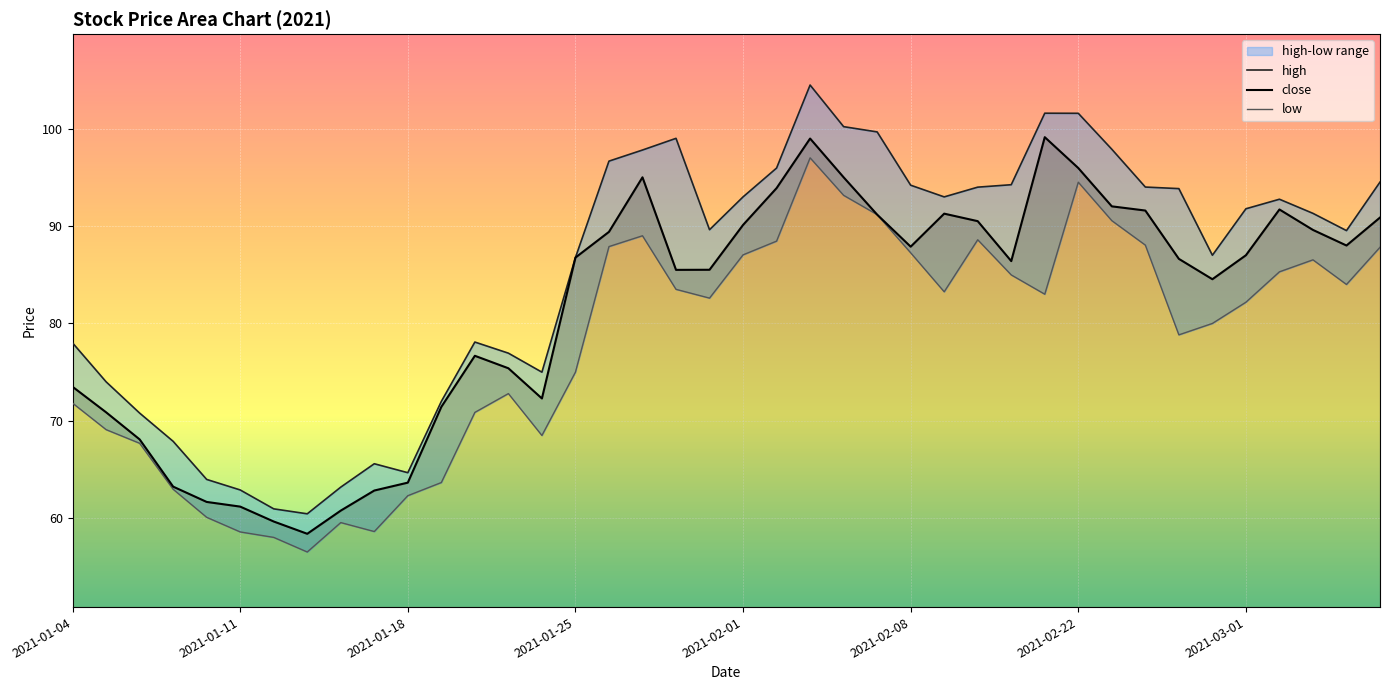

What are all the series names shown in the legend?

close, high, low